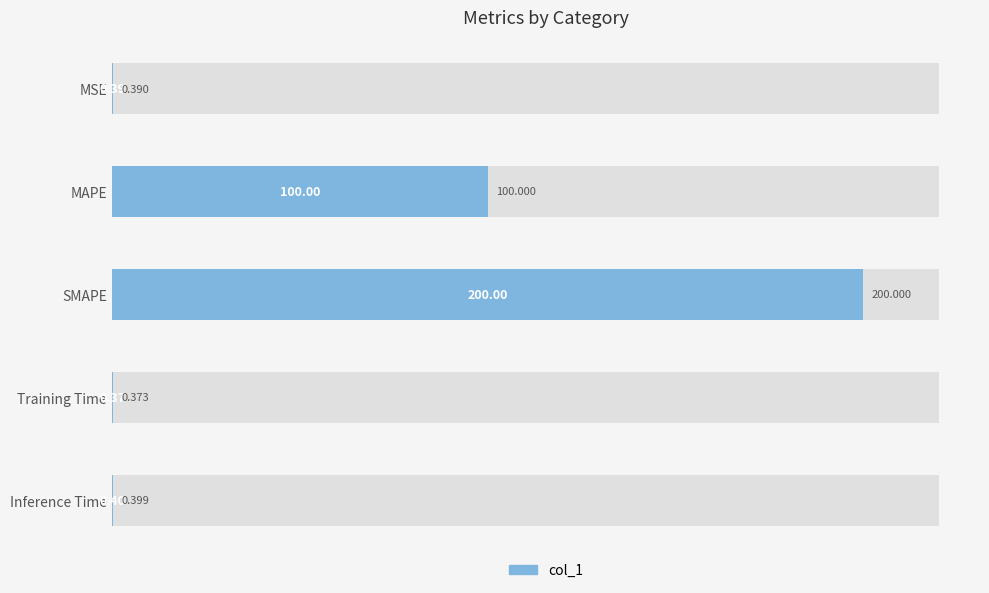

How many bars are there in total?

5